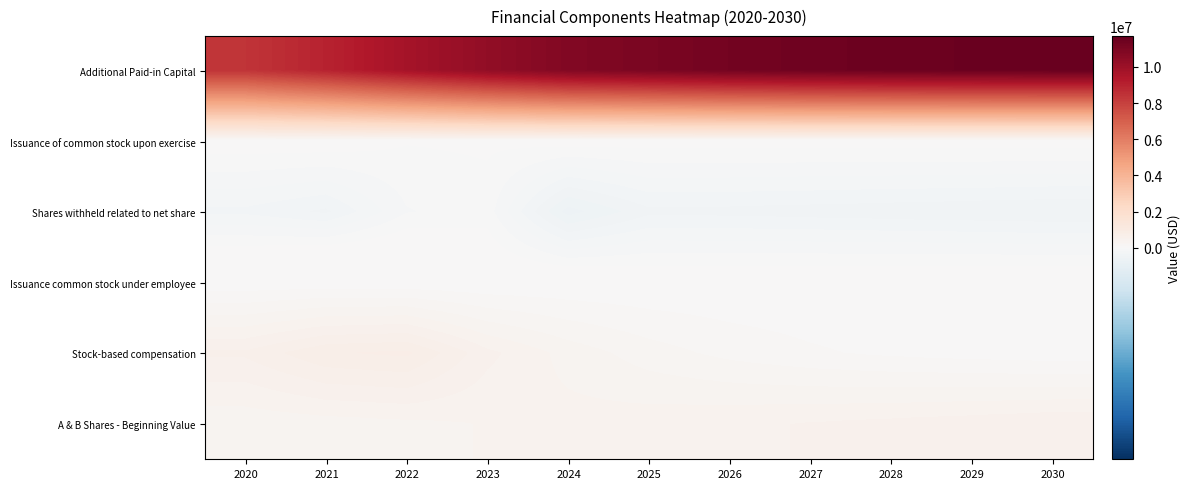

Rank the series by their maximum value, from highest to lowest.

Additional Paid-in Capital, Stock-based compensation, A & B Shares - Beginning Value, Issuance common stock under employee, Issuance of common stock upon exercise, Shares withheld related to net share